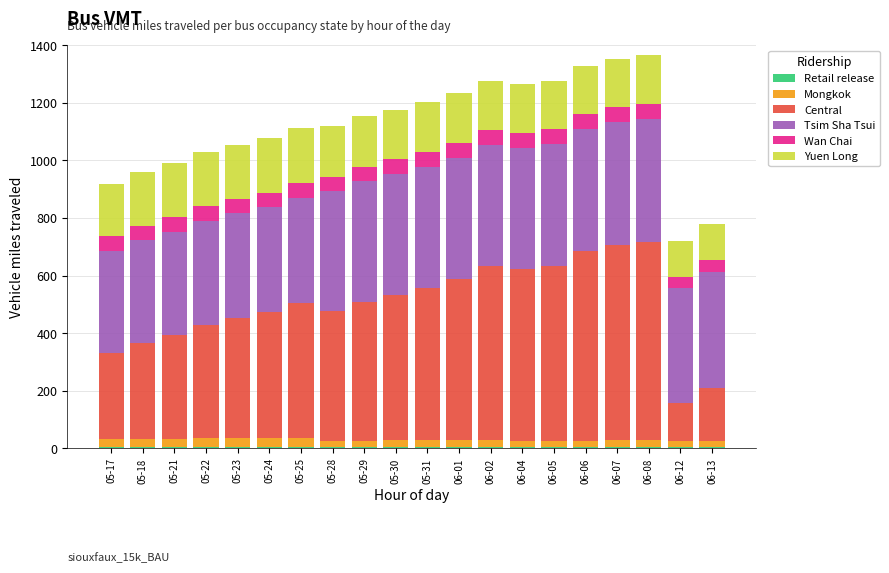

List the labels in order of Central value, largest first.

06-08, 06-07, 06-06, 06-05, 06-02, 06-04, 06-01, 05-31, 05-30, 05-29, 05-25, 05-28, 05-24, 05-23, 05-22, 05-21, 05-18, 05-17, 06-13, 06-12